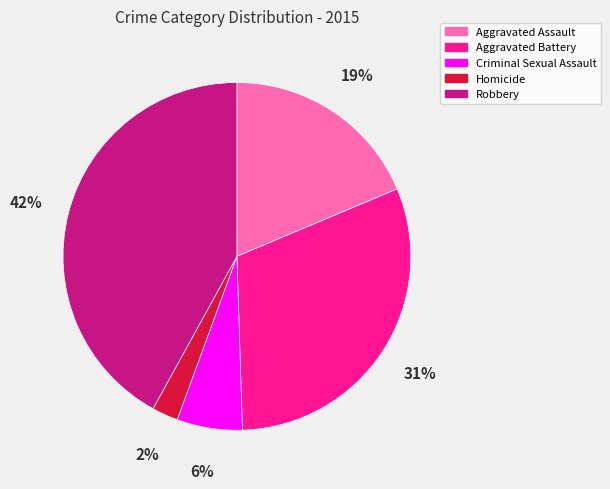

To the nearest percent, what is the combined percentage of Homicide and Robbery?

44%